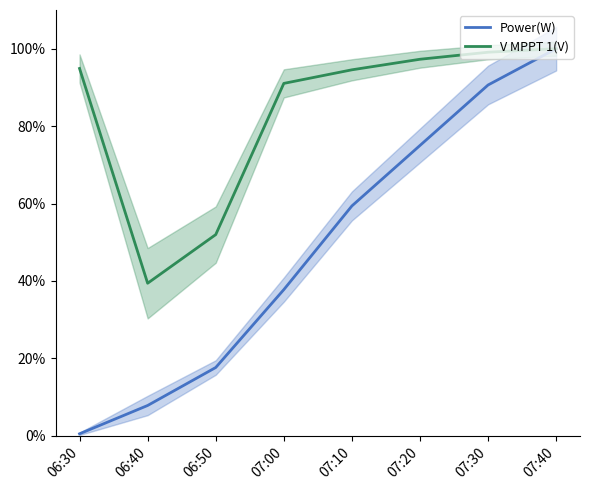

True or false: Power(W) and V MPPT 1(V) cross at least once.

False